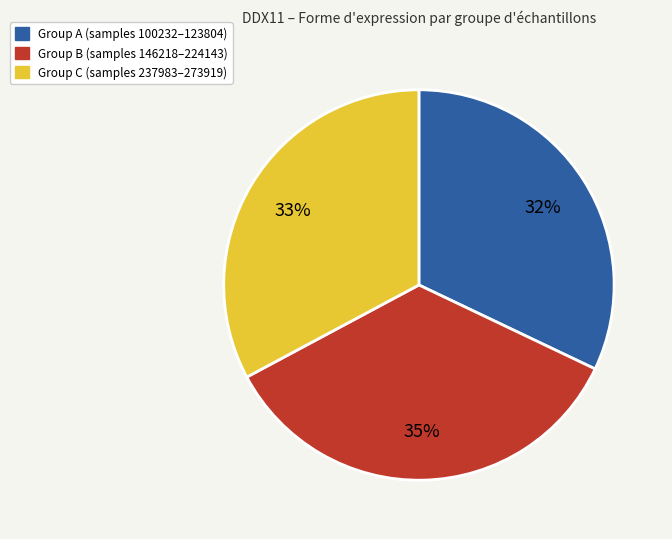

To the nearest percent, what is the difference between the largest and smallest slice percentages?

3%